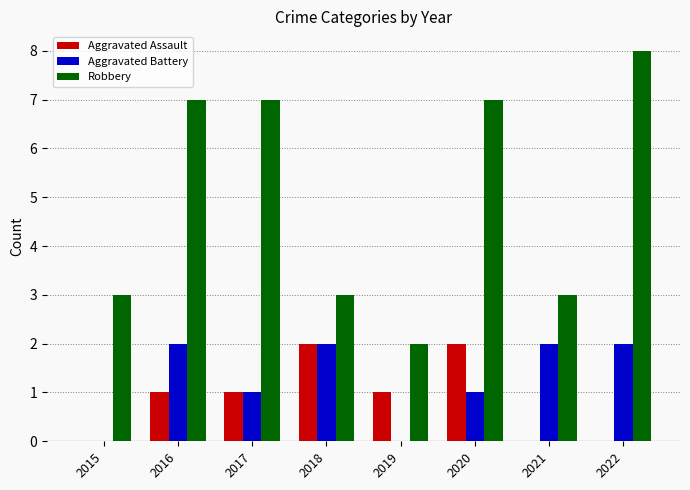

Between 2017 and 2018, which series saw the biggest shift?

Robbery